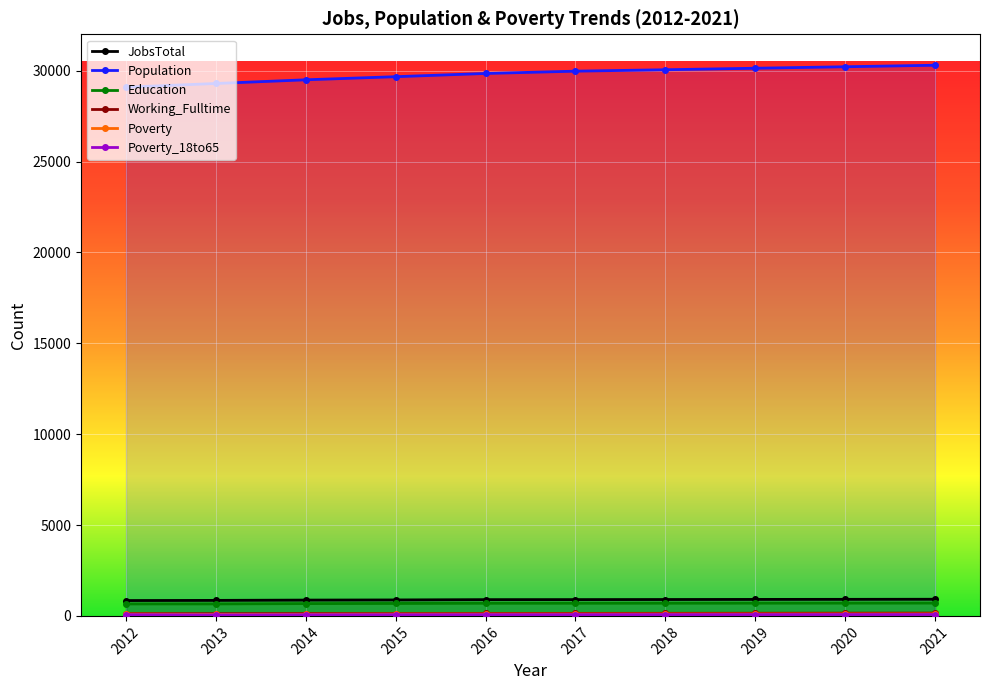

What is the difference between the second highest and second lowest values in the Poverty_18to65 series?

9